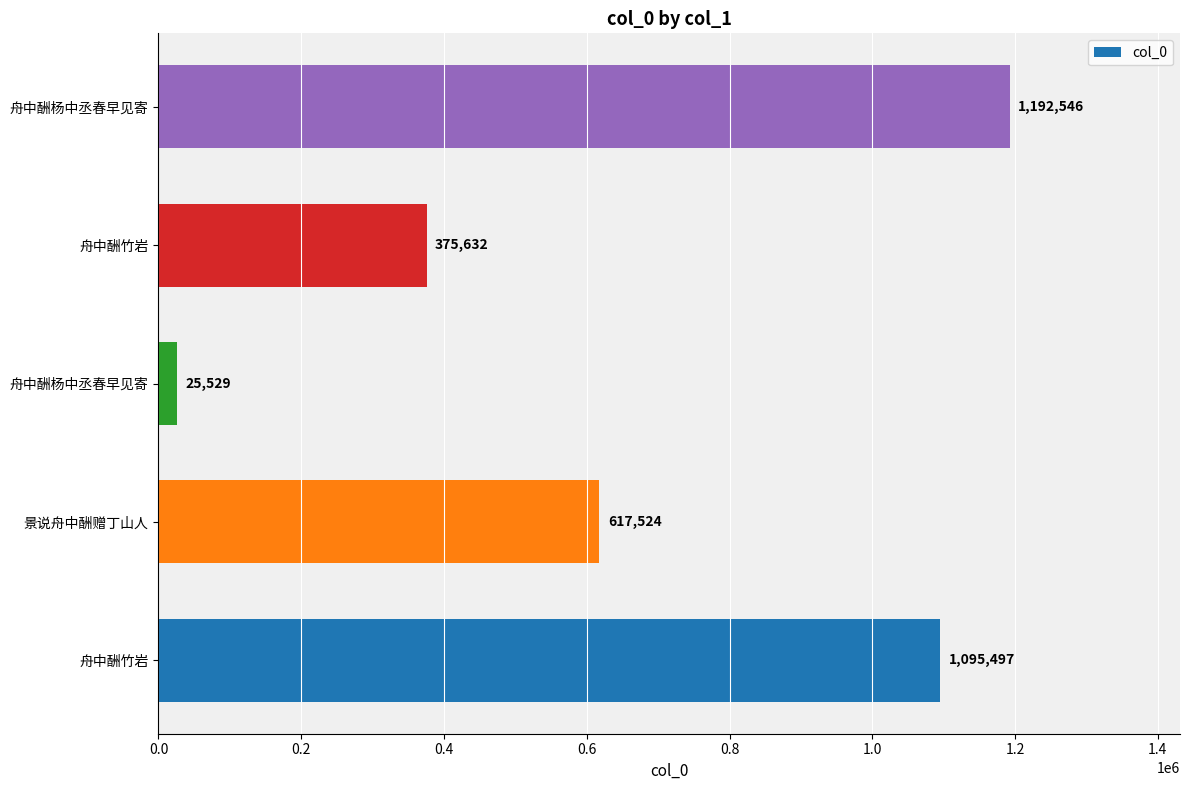

How many bars are there in total?

5